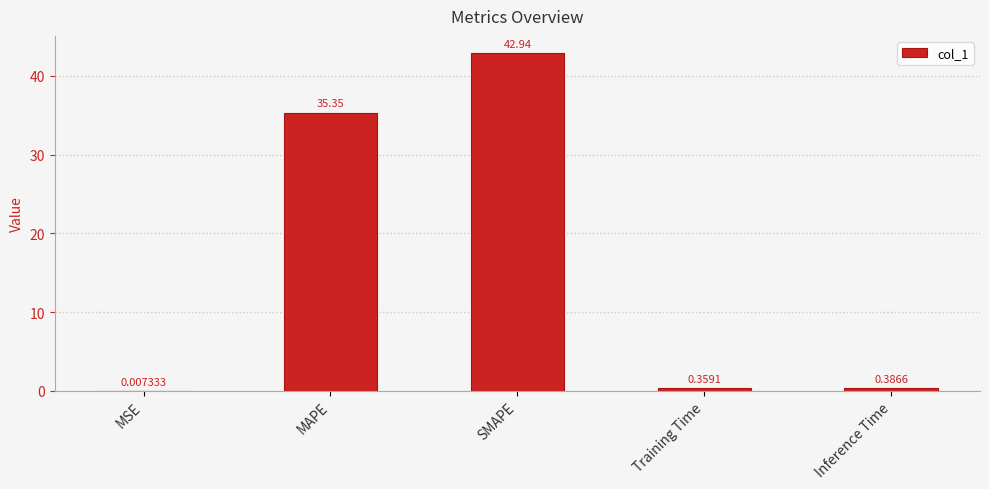

At which category does the chart reach its peak across all series?

SMAPE